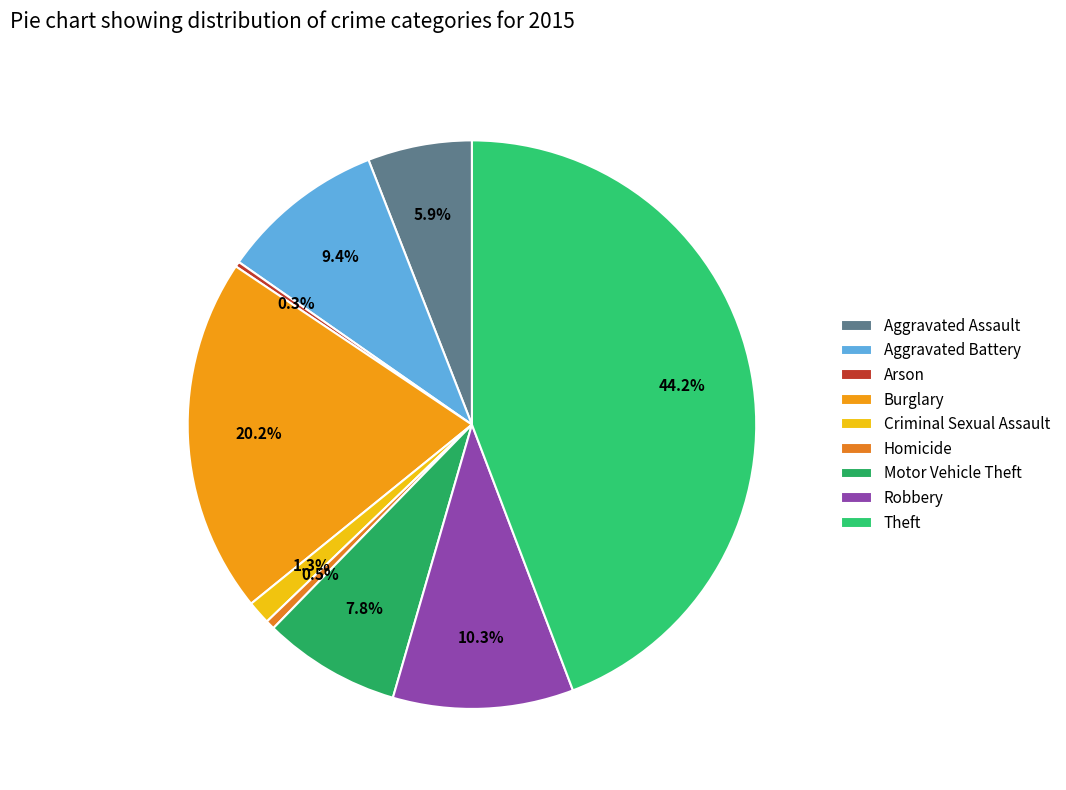

Does Arson represent more than half of the total?

No